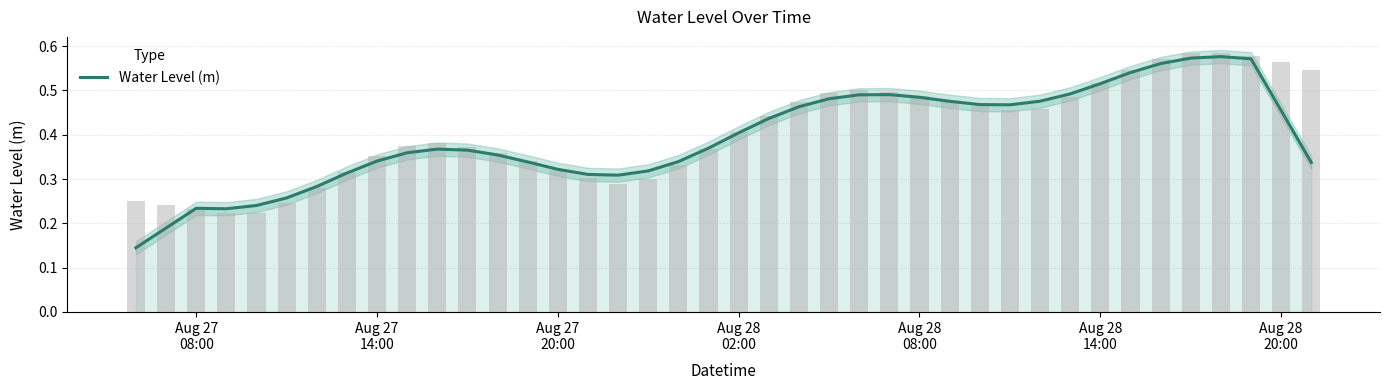

The chart shows a value of 0.1 at Aug 27 20:00. True or false?

False